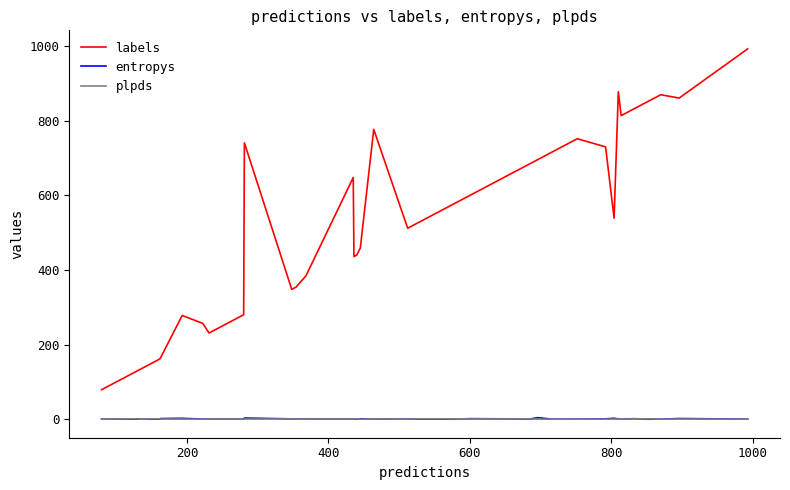

Which series has the largest total across all categories?

labels